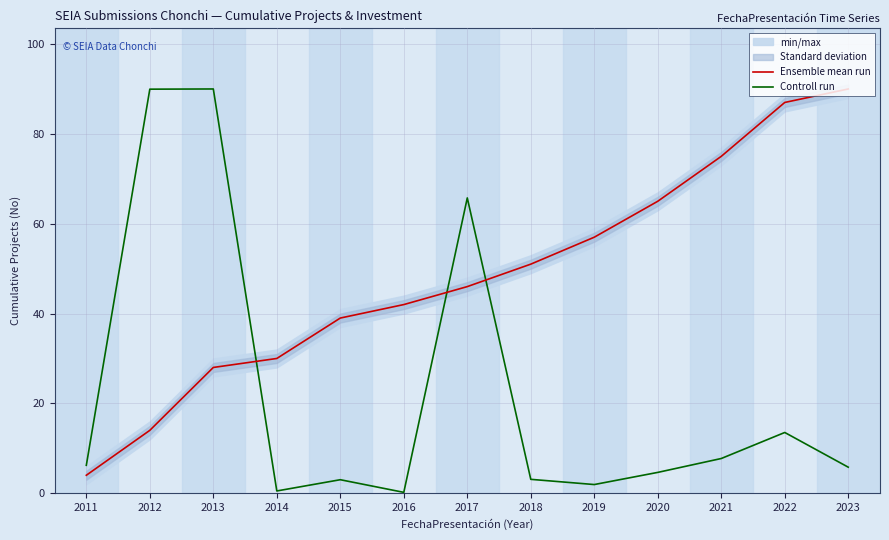

What is the value of the Controll run point at the 4th from the left?

0.5